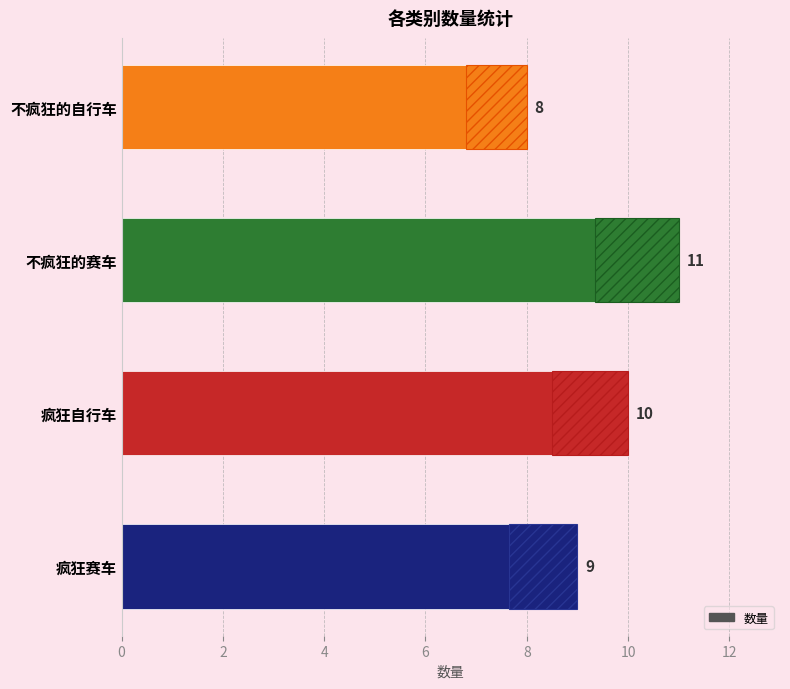

Reading left to right, extract all data points from this chart.

9	10	11	8